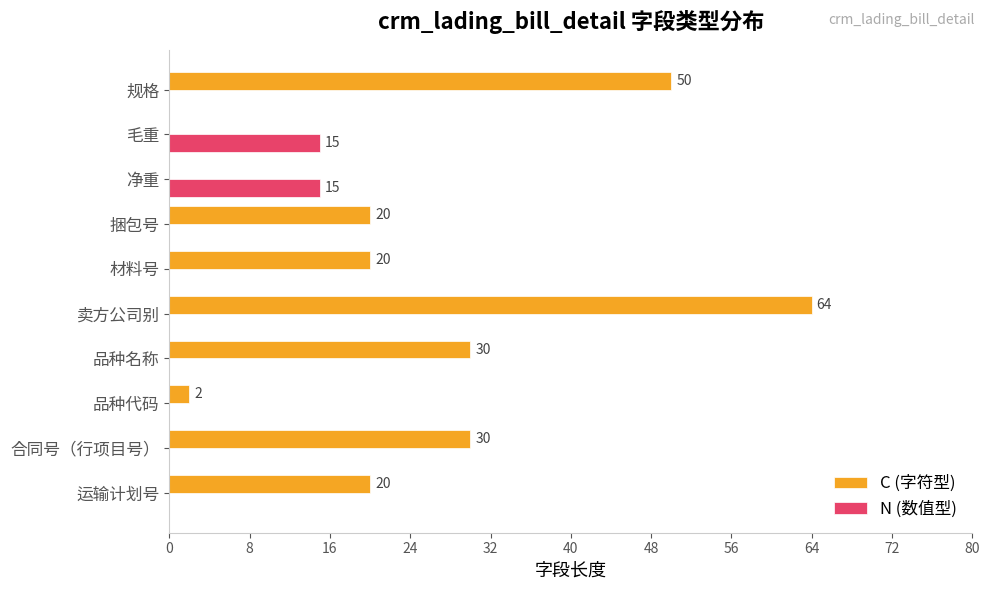

At which label does C (字符型) reach its peak?

卖方公司别